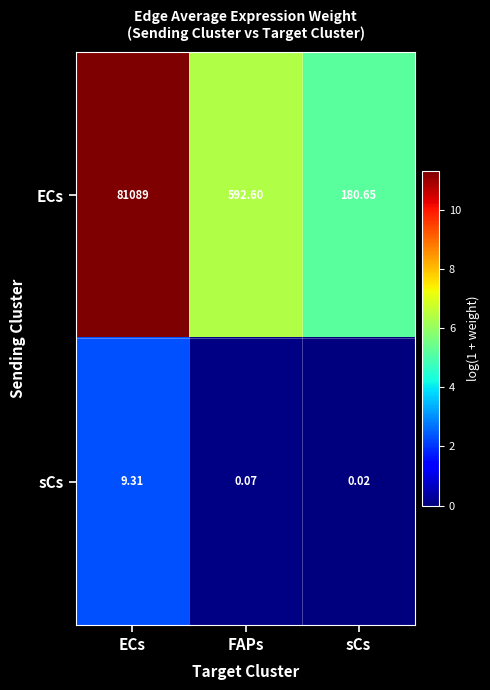

Rank the series at FAPs from highest to lowest value.

ECs, sCs